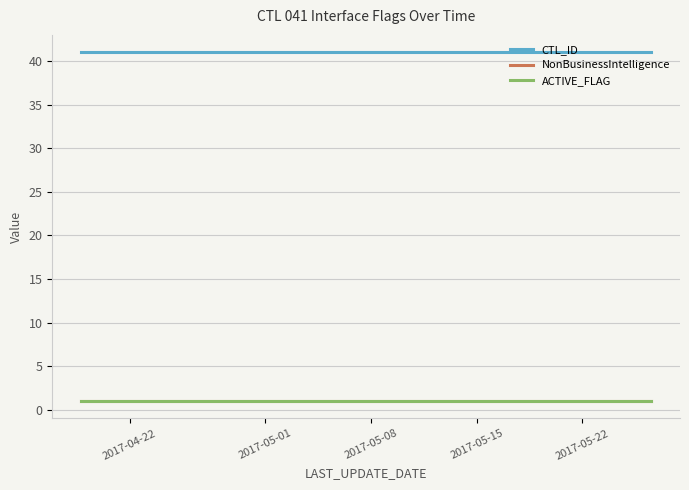

Does the chart have visible grid lines?

Yes